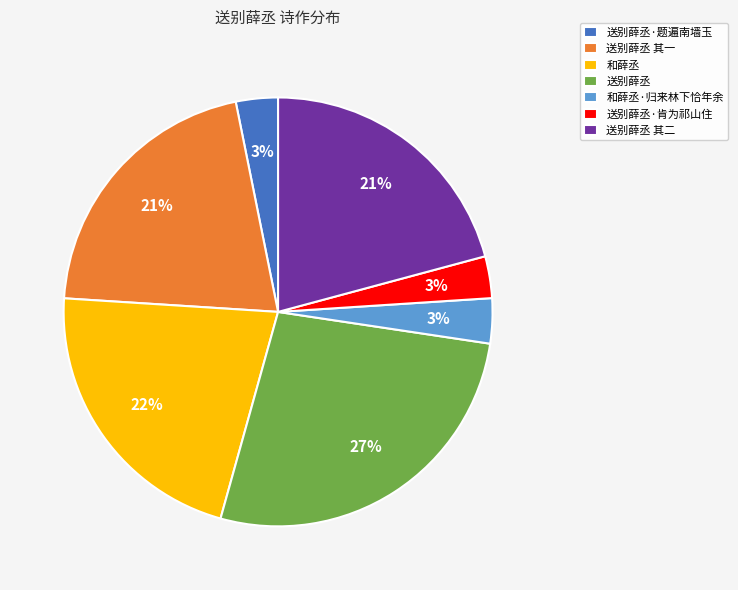

Is the sum of 送别薛丞 and 和薛丞·归来林下恰年余 greater than half?

No